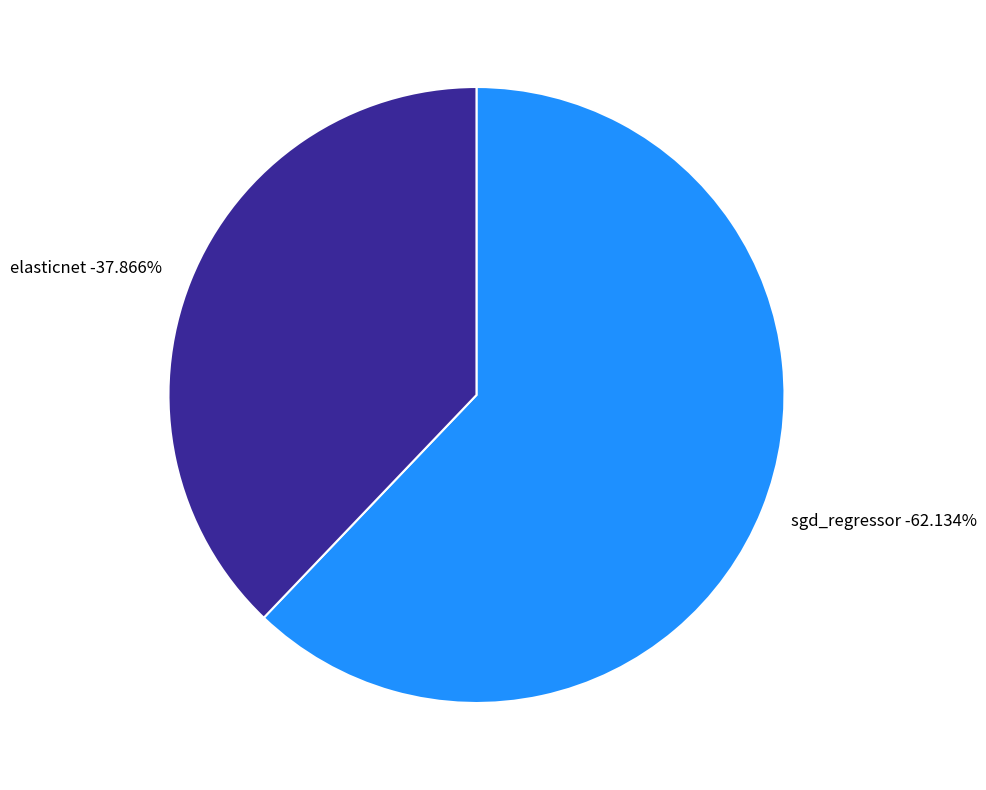

Does elasticnet account for over 50% of the chart?

No